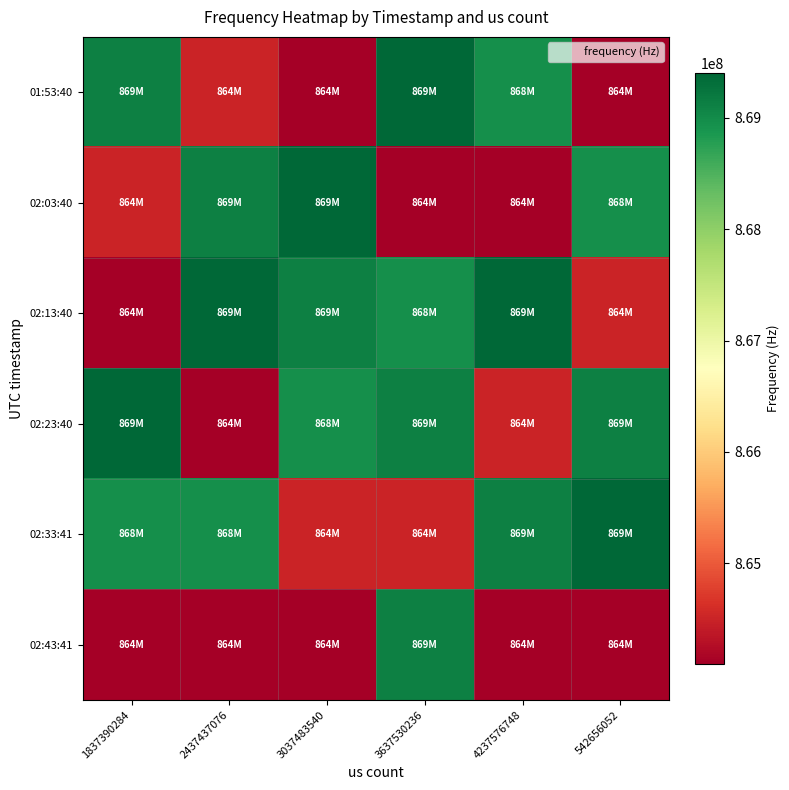

Reading left to right, what are all the values shown in this chart?

01:53:40: 1837390284=869120000	2437437076=864500000	3037483540=864100000	3637530236=869400000	4237576748=868950000	542656052=864100000
02:03:40: 1837390284=864500000	2437437076=869120000	3037483540=869400000	3637530236=864100000	4237576748=864100000	542656052=868950000
02:13:40: 1837390284=864100000	2437437076=869400000	3037483540=869120000	3637530236=868950000	4237576748=869400000	542656052=864500000
02:23:40: 1837390284=869400000	2437437076=864100000	3037483540=868950000	3637530236=869120000	4237576748=864500000	542656052=869120000
02:33:41: 1837390284=868950000	2437437076=868950000	3037483540=864500000	3637530236=864500000	4237576748=869120000	542656052=869400000
02:43:41: 1837390284=864100000	2437437076=864100000	3037483540=864100000	3637530236=869120000	4237576748=864100000	542656052=864100000